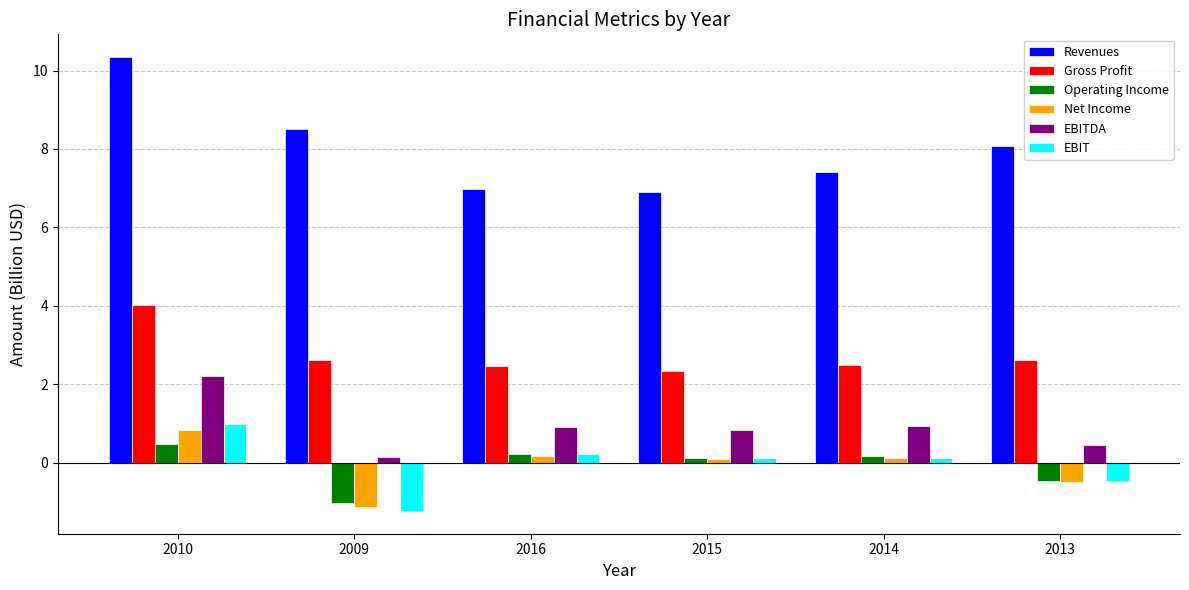

Which series has the largest range (max minus min)?

Revenues